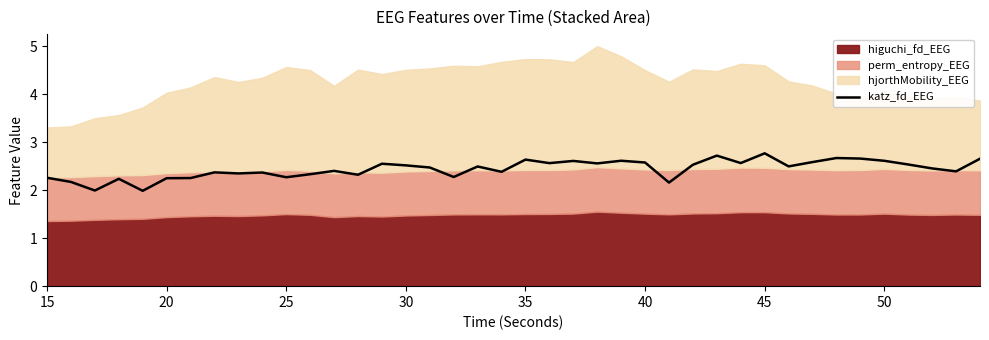

The katz_fd_EEG series shows 4.5 at 50. True or false?

False